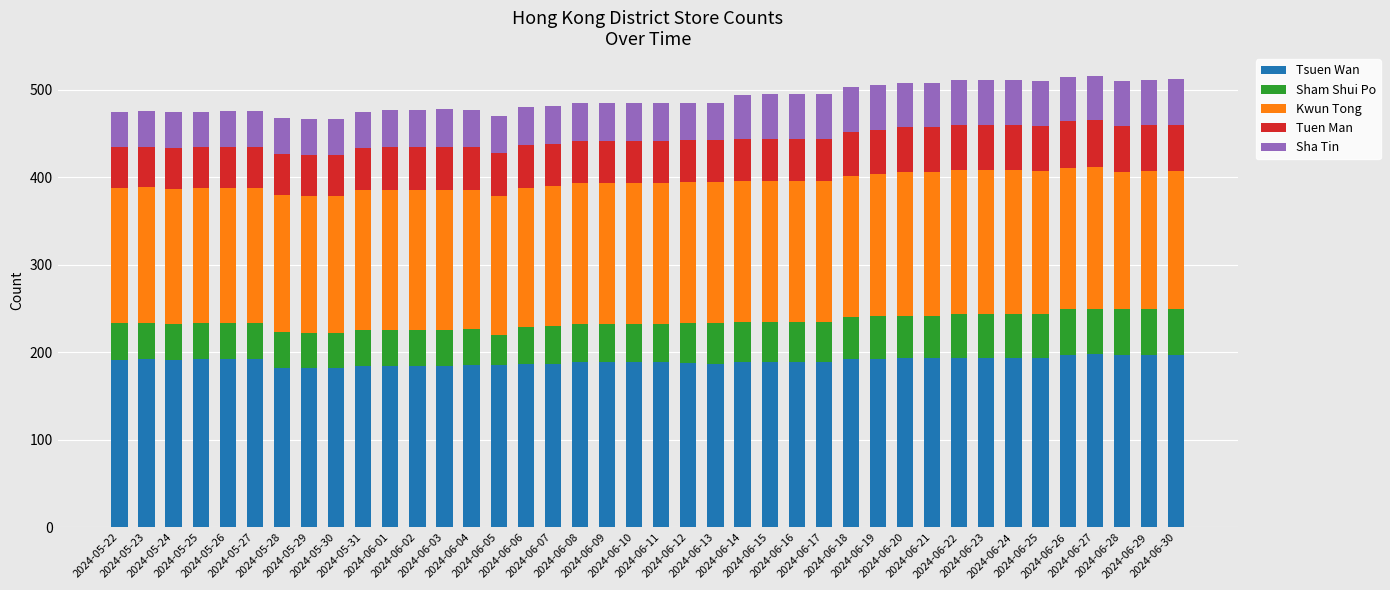

What is the difference between the second highest and minimum values in the Tsuen Wan series?

15